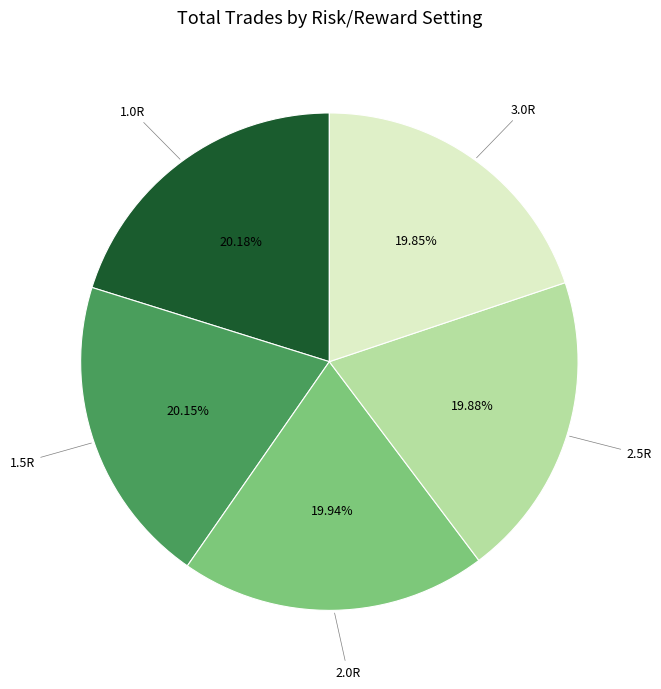

Is it true that 3.0R is 20% of the pie?

True